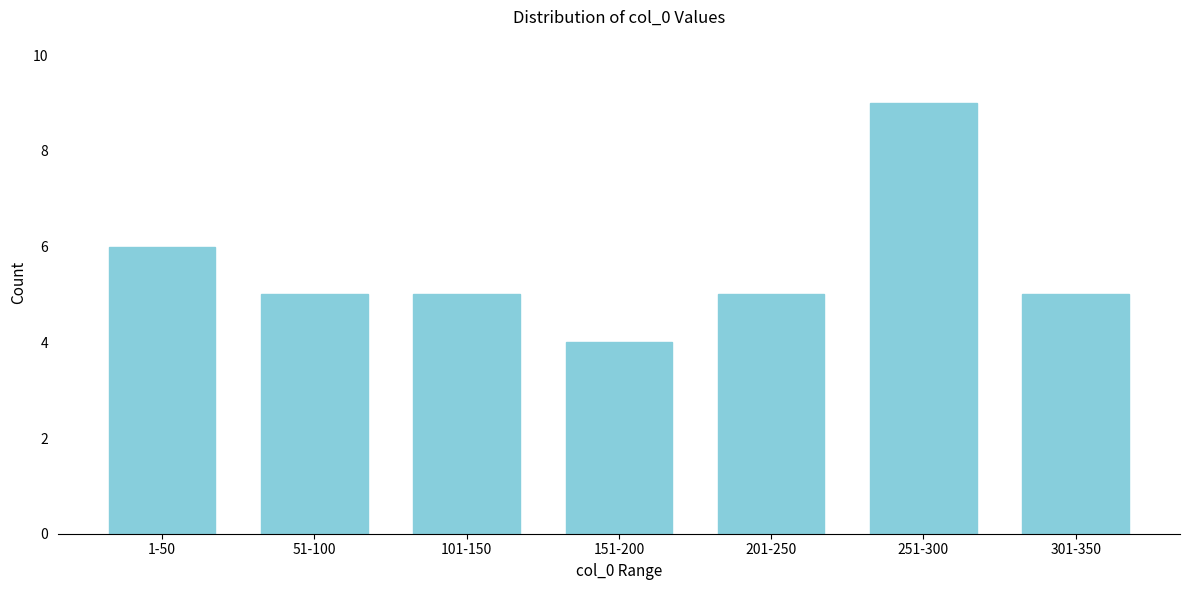

Reading right to left, what are all the values shown in this chart?

301-350=5	251-300=9	201-250=5	151-200=4	101-150=5	51-100=5	1-50=6